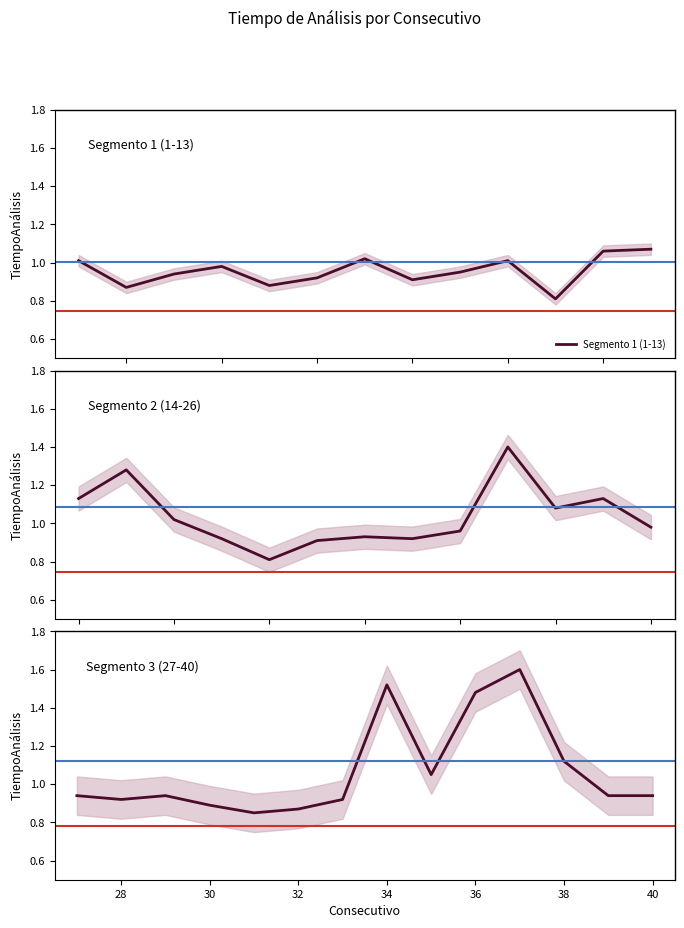

What value does the data have at 26?

1.0